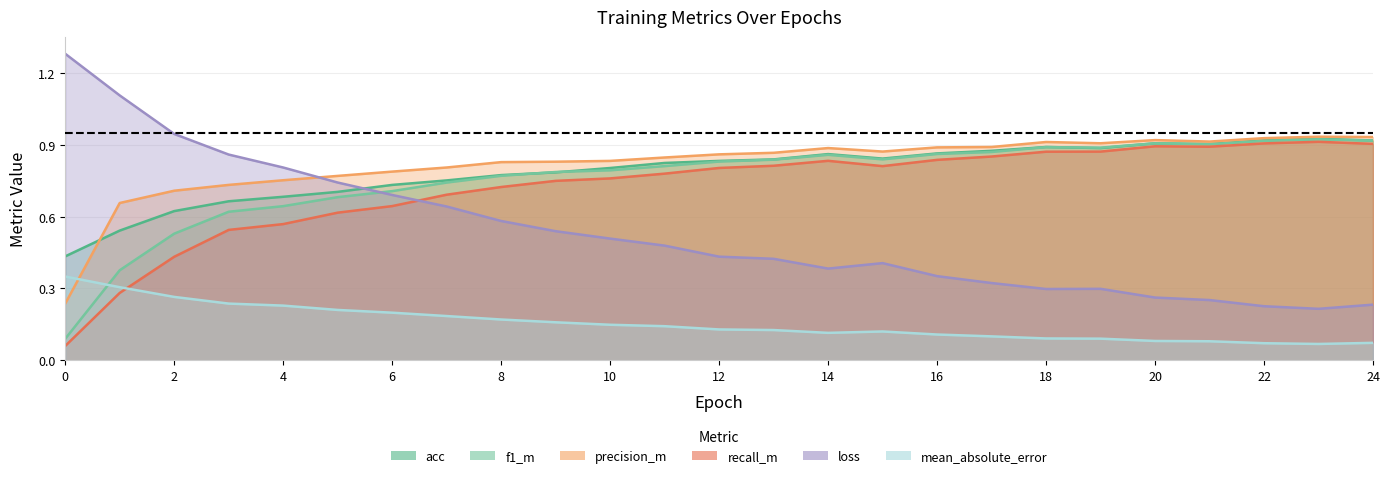

What is the difference between the maximum and second lowest values in the recall_m series?

0.6